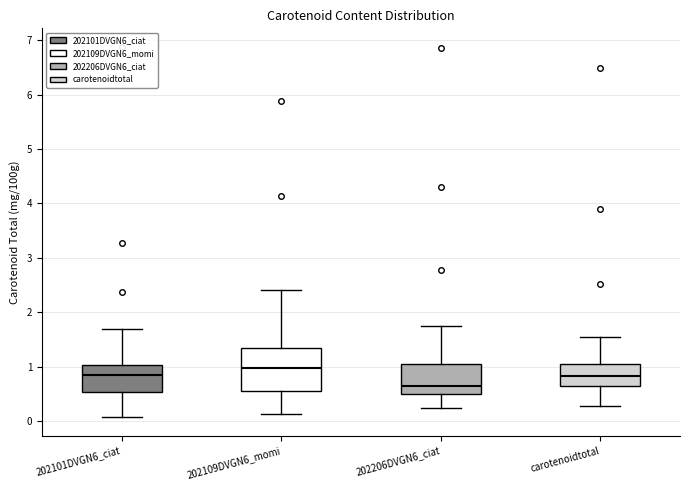

Reading left to right, transcribe this box plot: for each box, give where its median line is, the range the box spans, and where its two whiskers end, as read against the y-axis. The values are not printed on the chart, so give them approximately, as read against the axis.

202101DVGN6_ciat: median 0.8, box 0.5 to 1.0, whiskers 0.1 to 1.7
202109DVGN6_momi: median 1.0, box 0.6 to 1.3, whiskers 0.1 to 2.4
202206DVGN6_ciat: median 0.6, box 0.5 to 1.0, whiskers 0.2 to 1.8
carotenoidtotal: median 0.8, box 0.6 to 1.1, whiskers 0.3 to 1.5